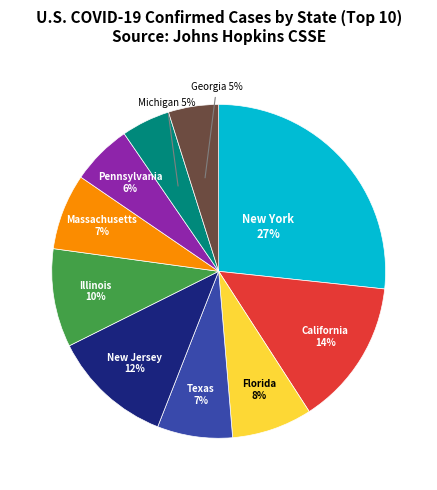

To the nearest percent, what is the combined percentage of California and New York?

41%